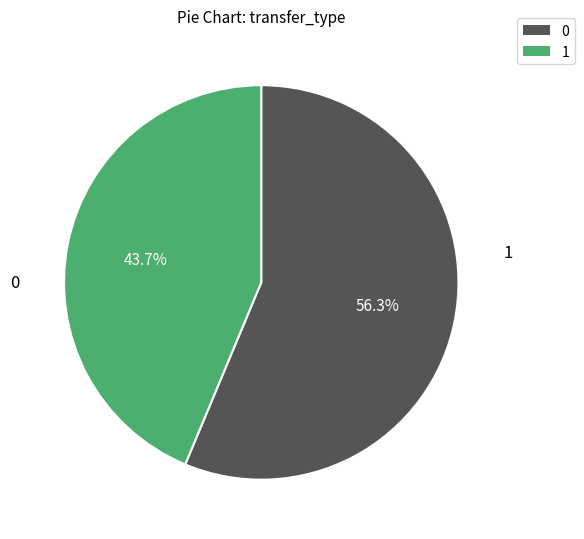

Rank the categories by value from lowest to highest.

1, 0